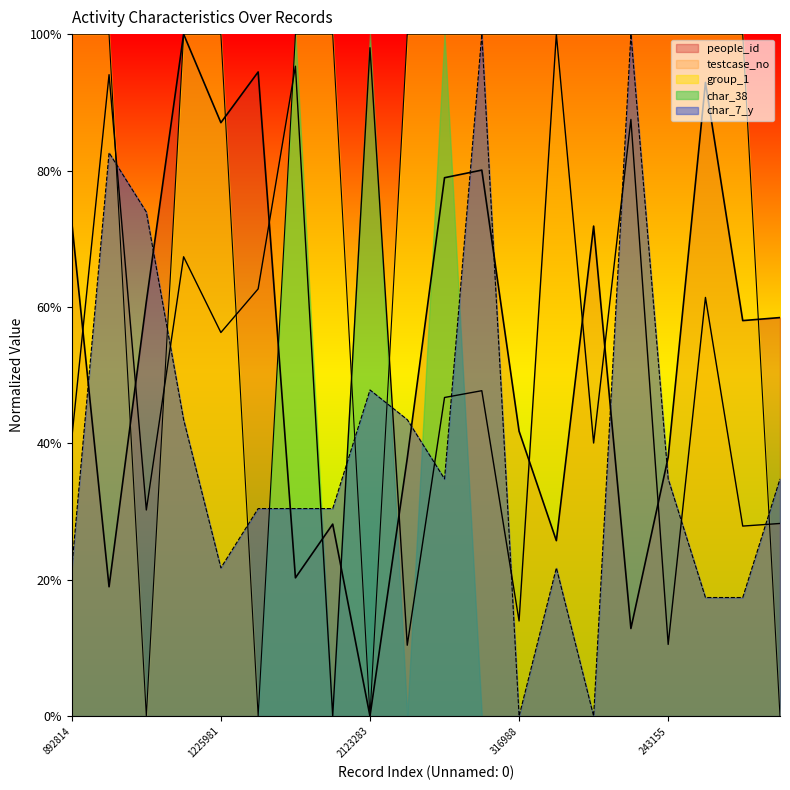

What is the value of the people_id point at the 3rd from the left?

60.8